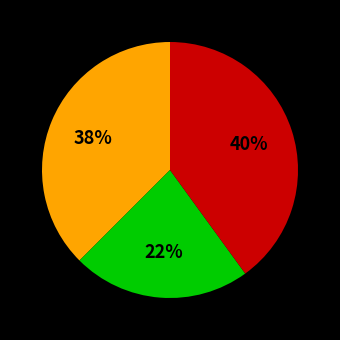

Is there any slice that represents more than half of the pie?

No